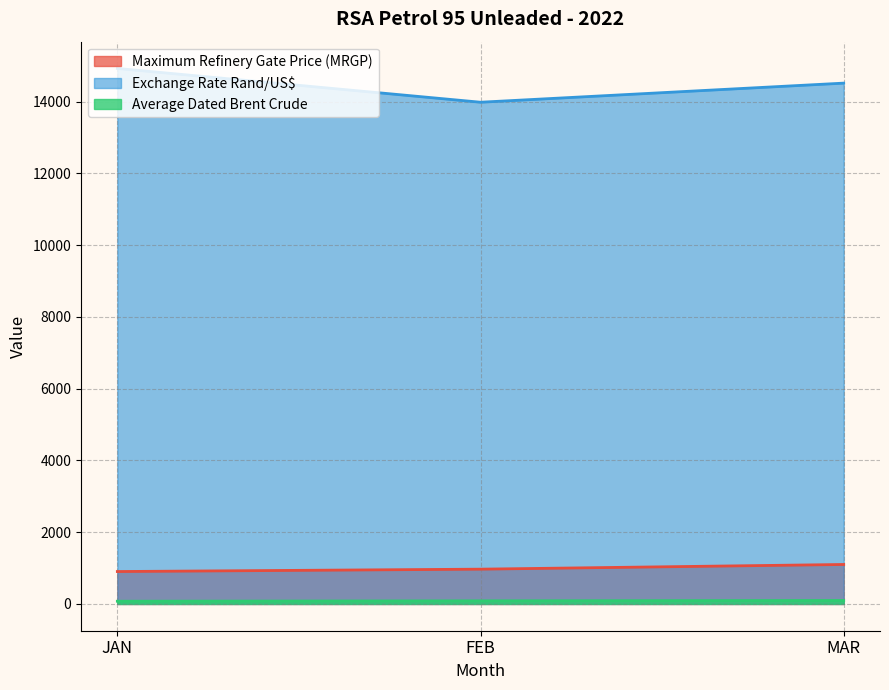

What position from the left is JAN?

1